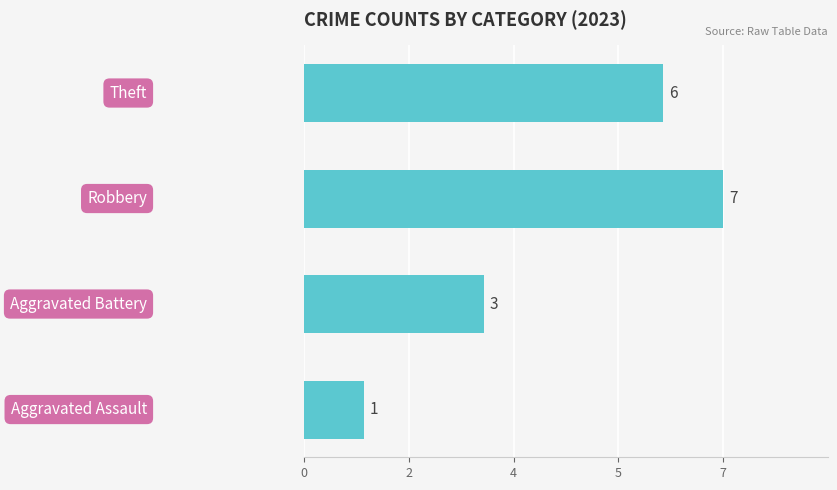

Does the chart contain any negative values?

No